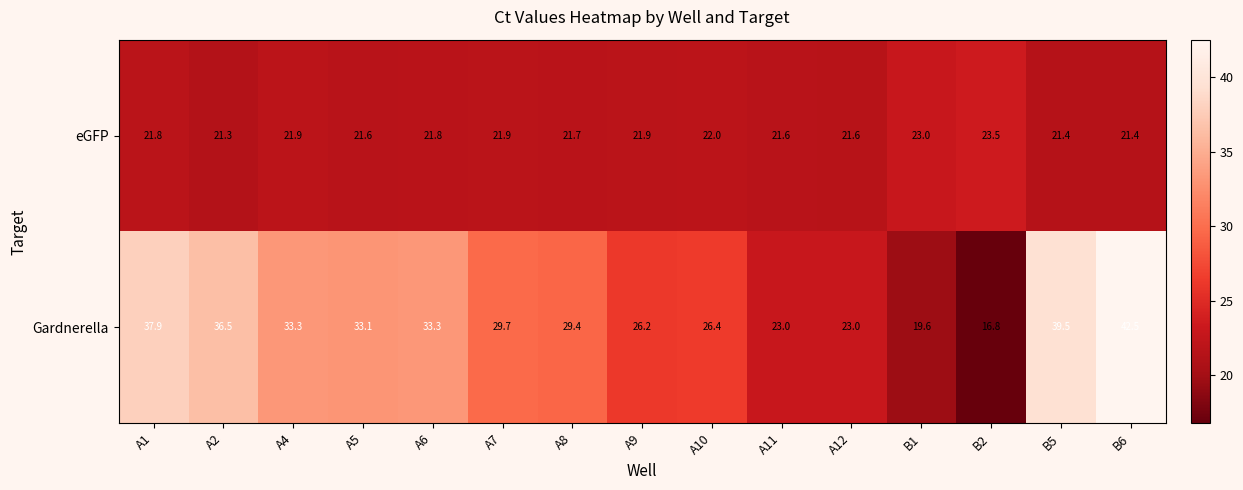

How many data points in Gardnerella are less than 29?

6